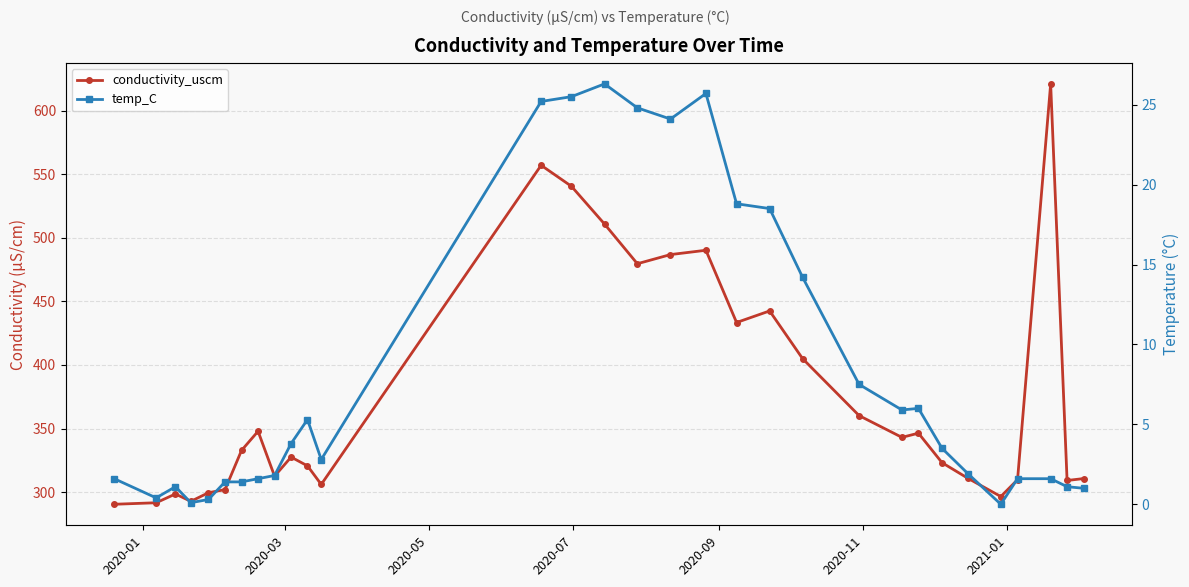

True or false: conductivity_uscm and temp_C intersect in this chart.

False